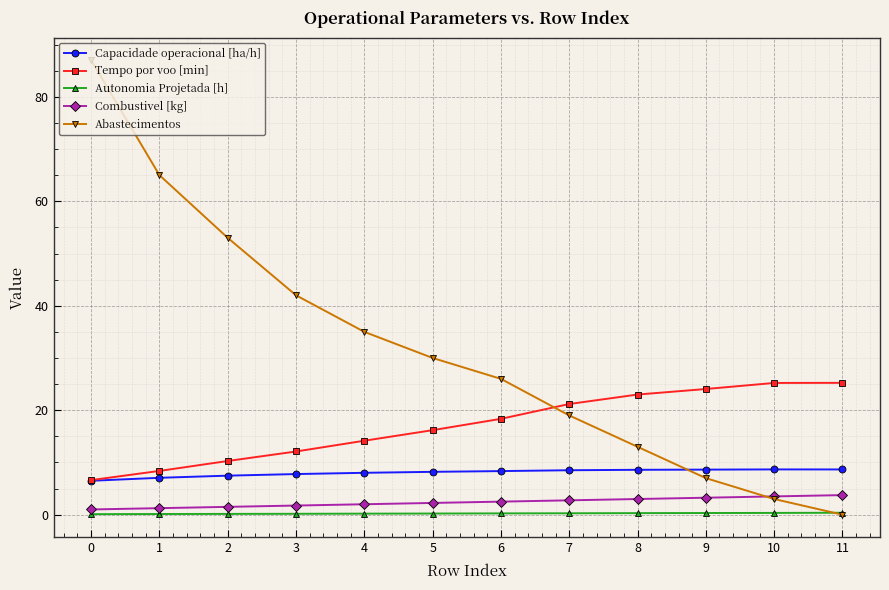

Between 0 and 3, which series saw the biggest shift?

Abastecimentos